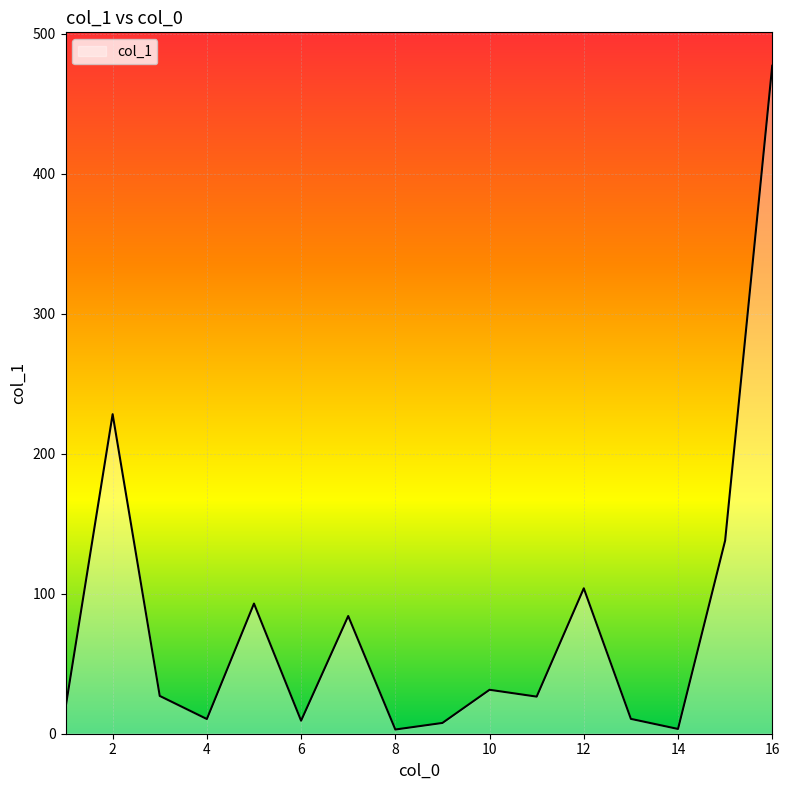

What is the greatest value displayed?

477.3